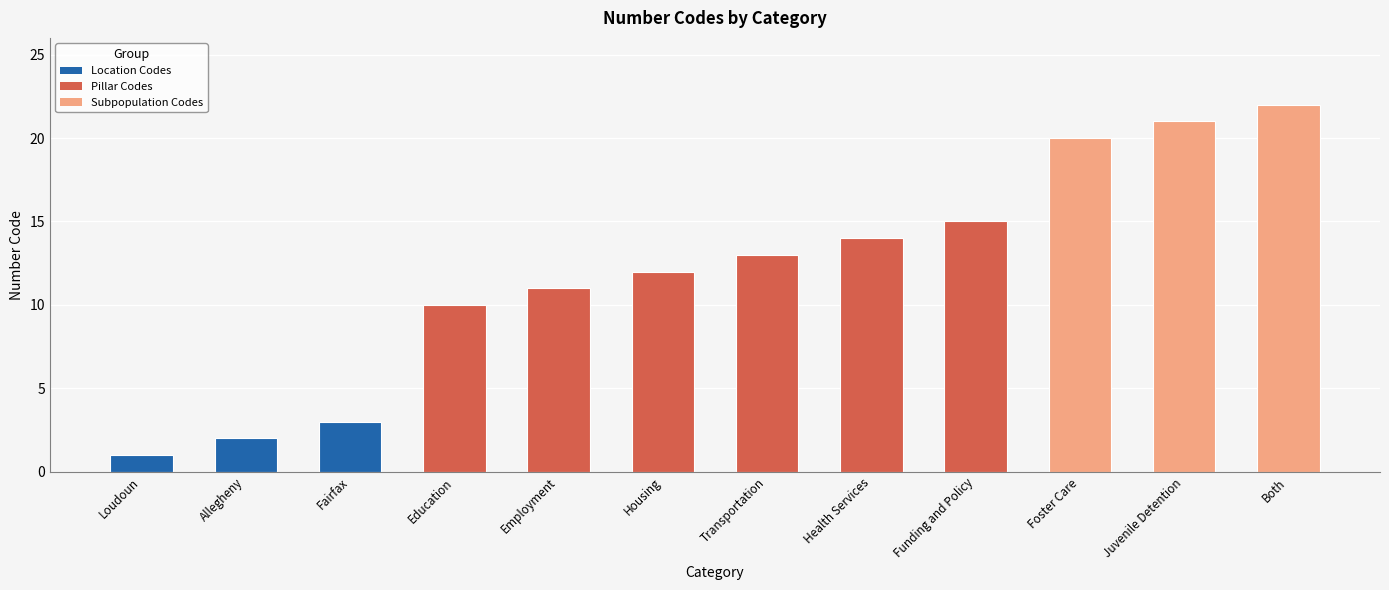

What is the label of the 9th bar from the left?

Funding and Policy